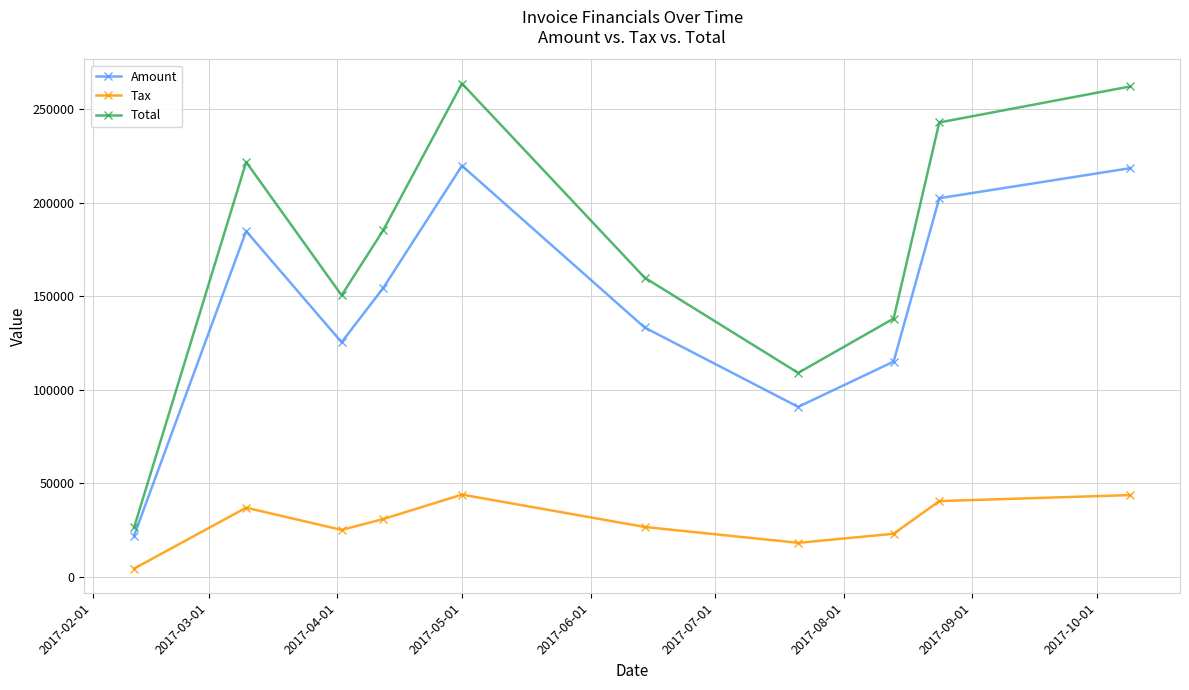

Which series has the widest spread of values?

Total